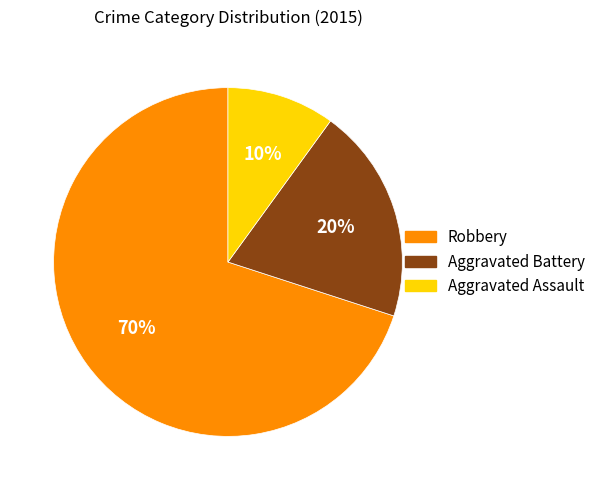

Rank the categories by value from highest to lowest.

Robbery, Aggravated Battery, Aggravated Assault